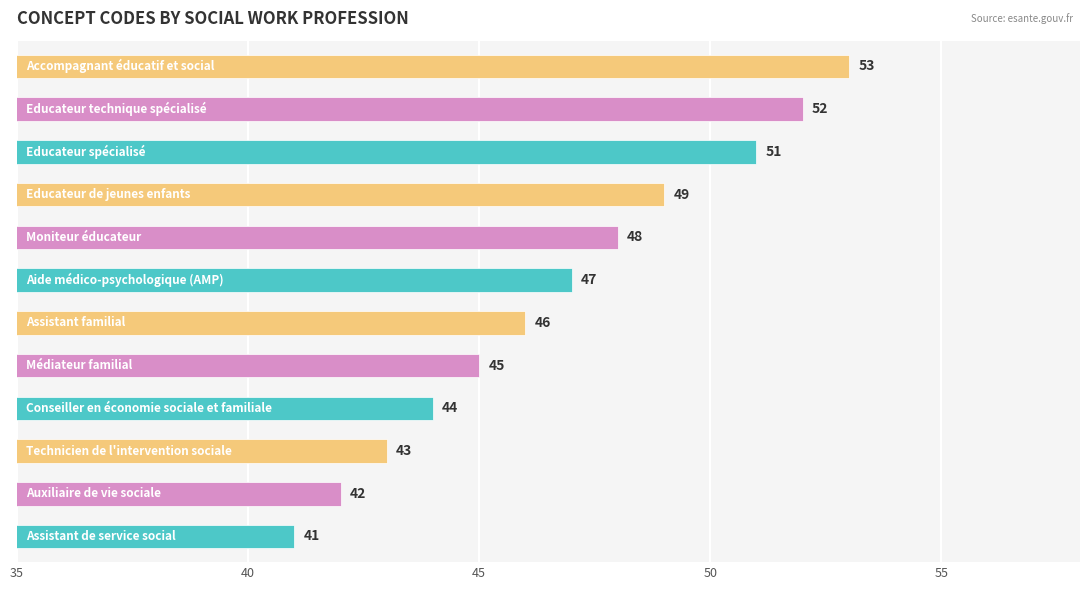

What is the greatest value displayed?

53